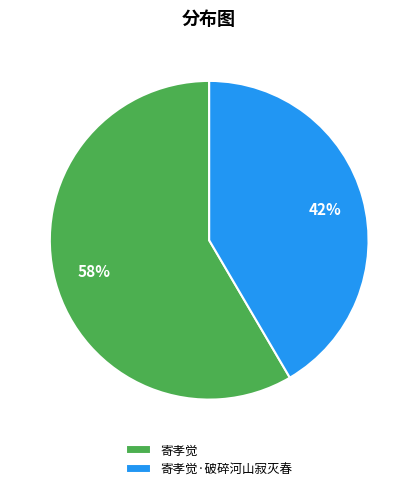

To the nearest percent, what is the combined percentage of 寄孝觉·破碎河山寂灭春 and 寄孝觉?

100%